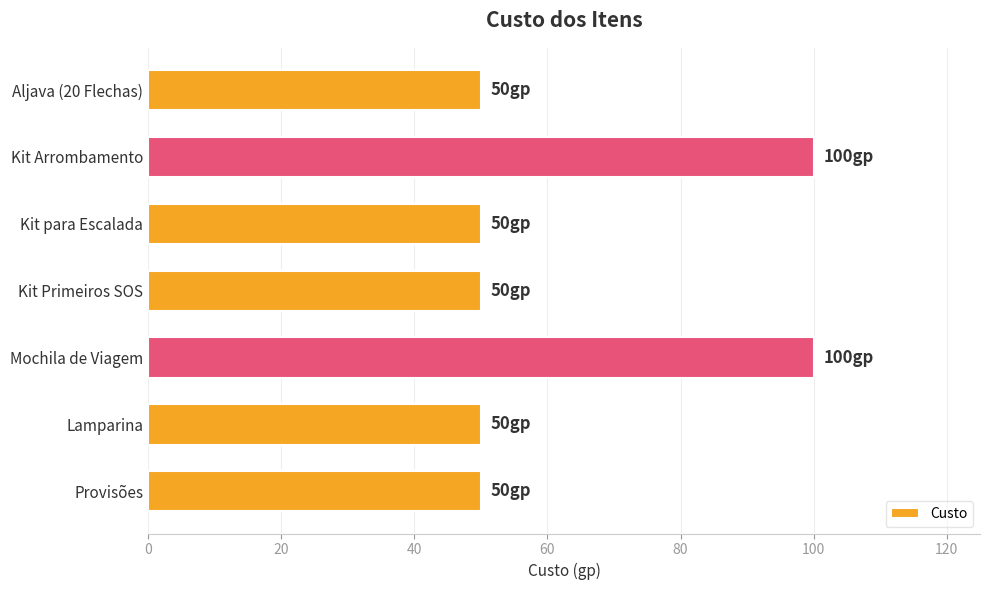

Does the chart contain any negative values?

No